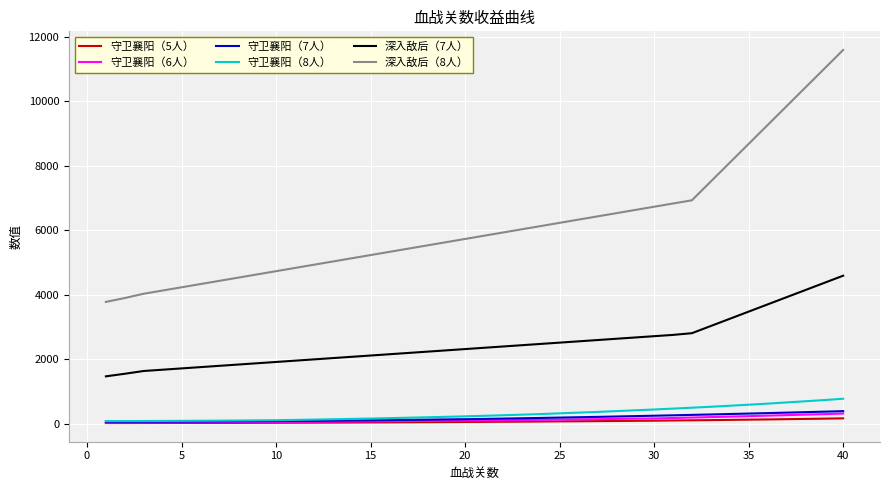

Count the number of categories in the chart.

40